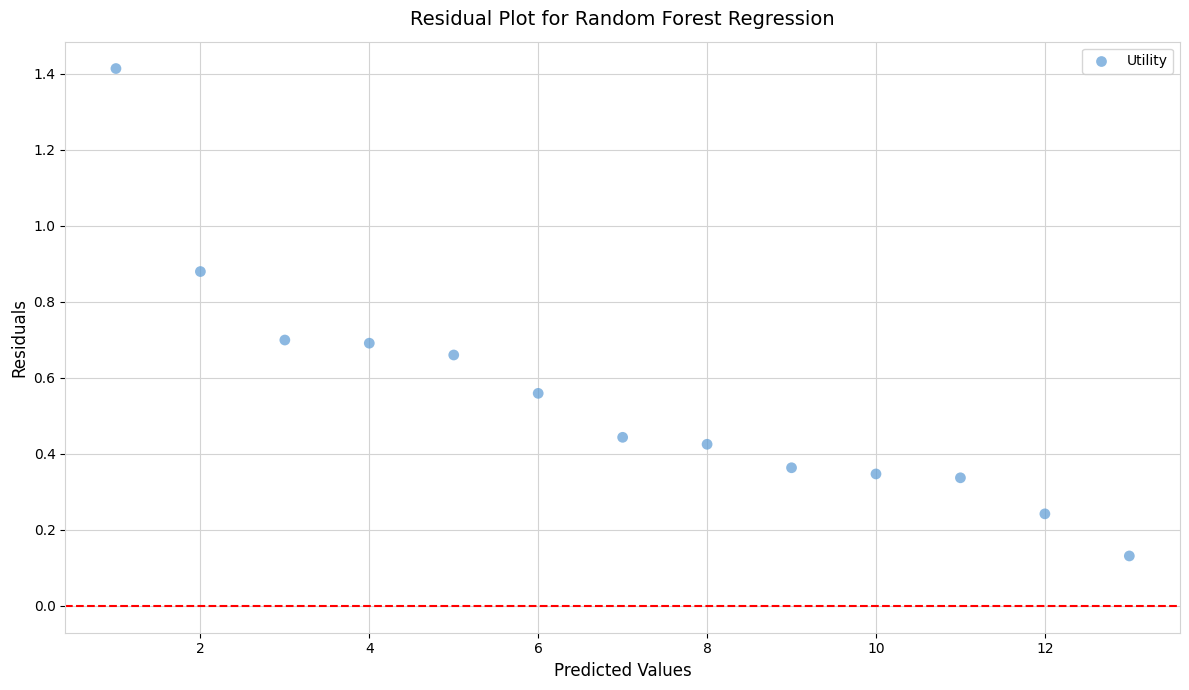

What is the range of X values (max minus min)?

12.0